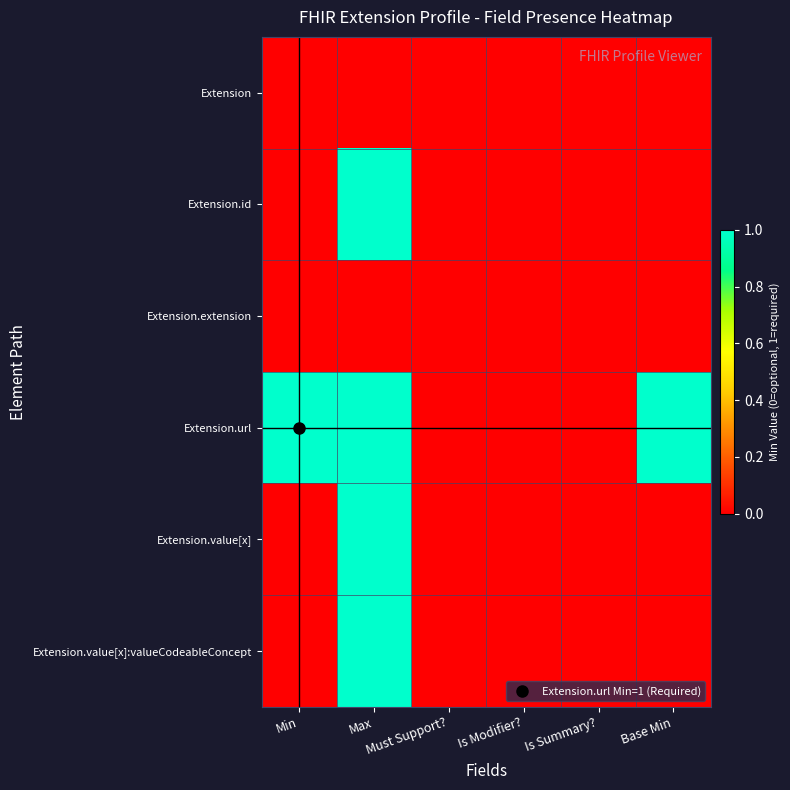

Rank the series by their maximum value, from lowest to highest.

Extension, Extension.extension, Extension.id, Extension.url, Extension.value[x], Extension.value[x]:valueCodeableConcept